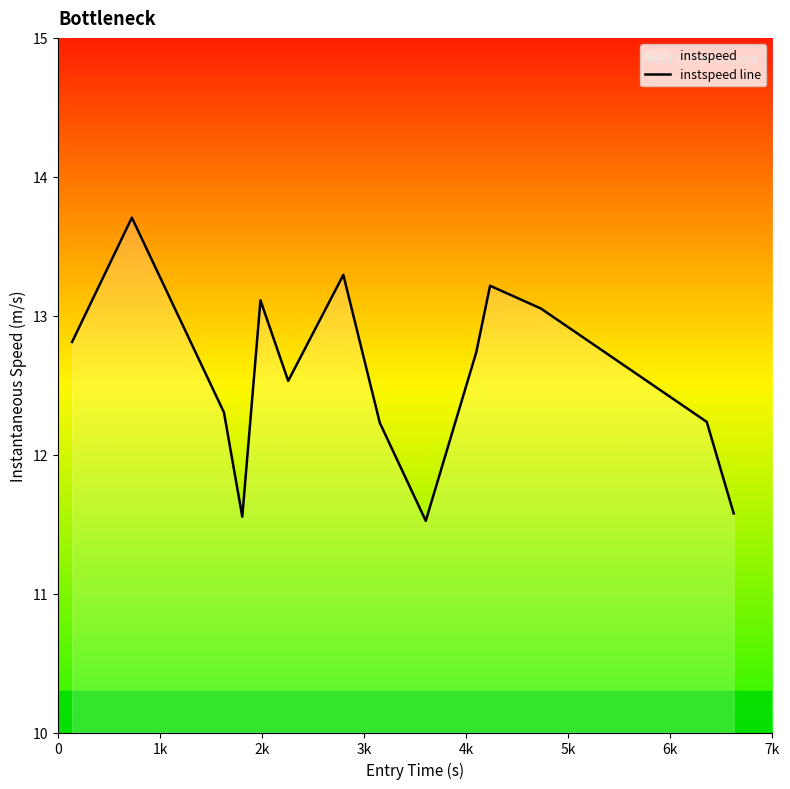

What is the difference between the maximum and minimum values?

2.2